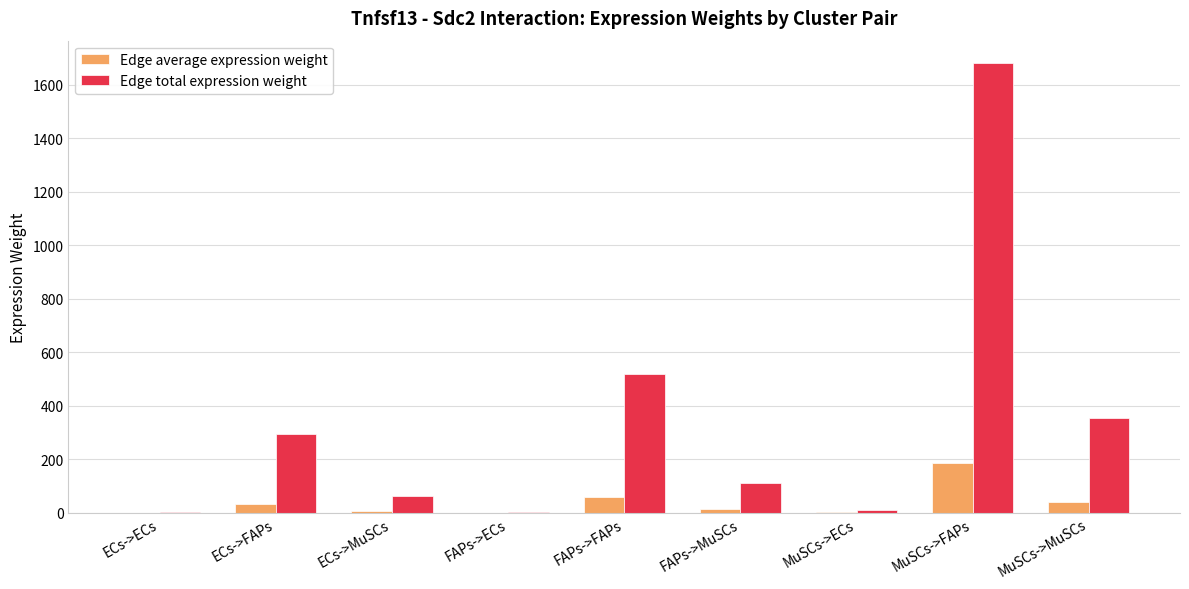

Count the number of data series in this chart.

2